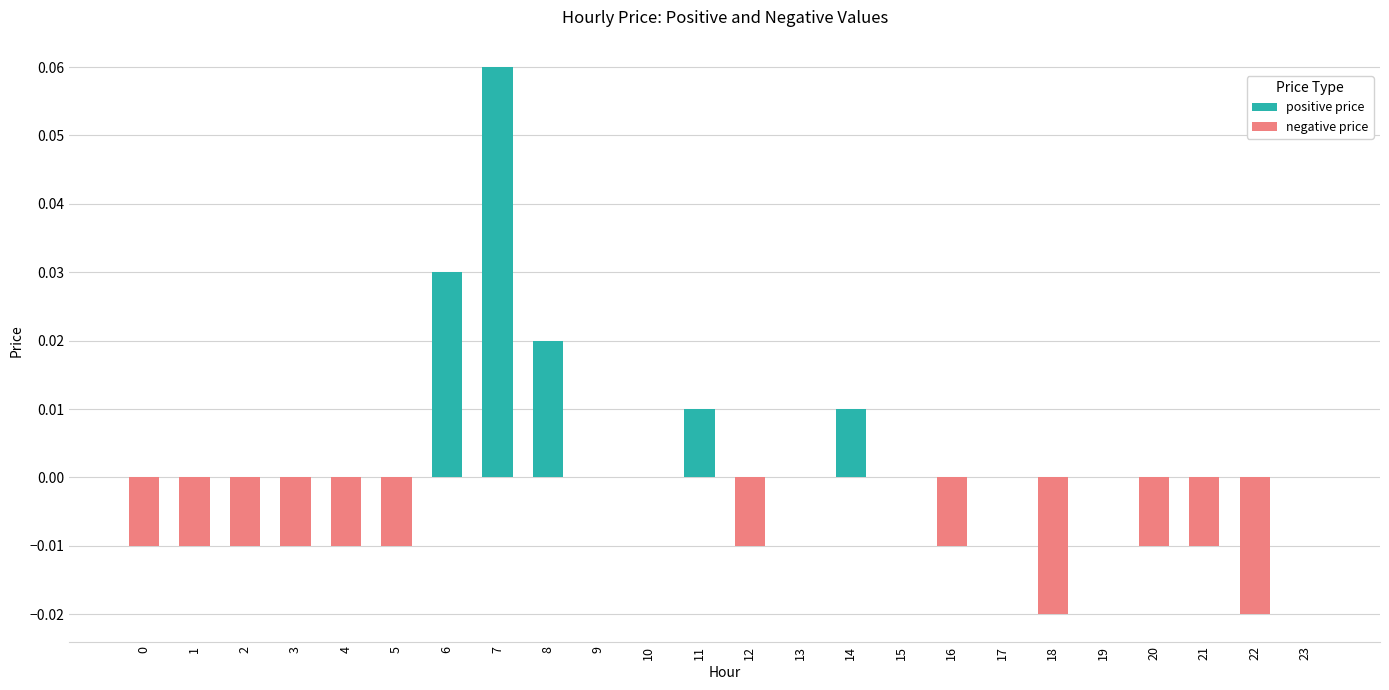

The negative price series shows -0.0 at 12. True or false?

False